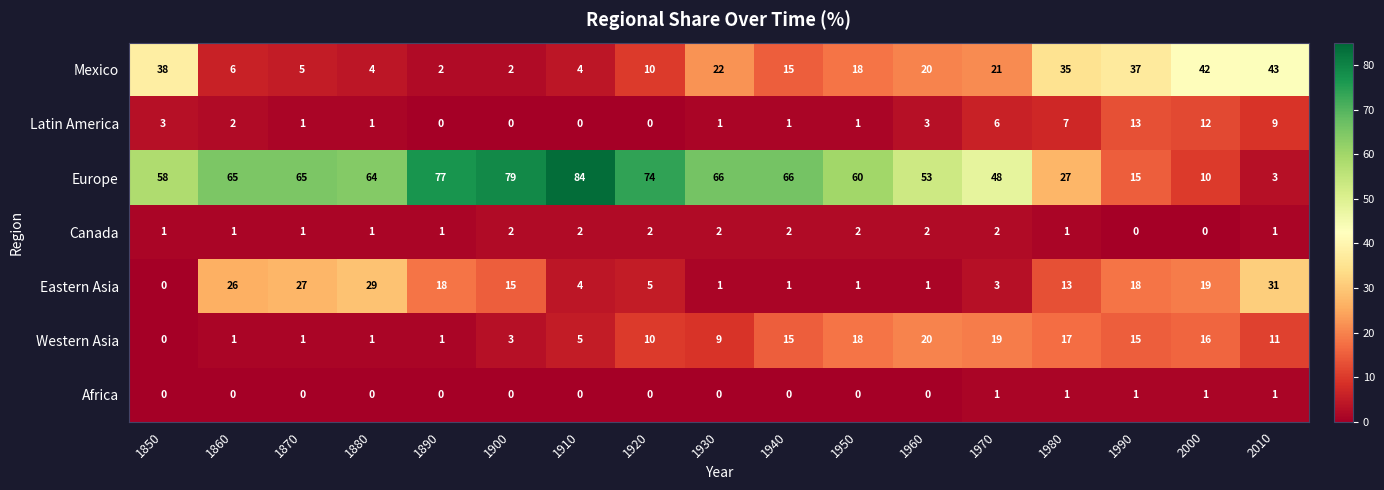

What is the difference between the highest and lowest values at 1860?

65